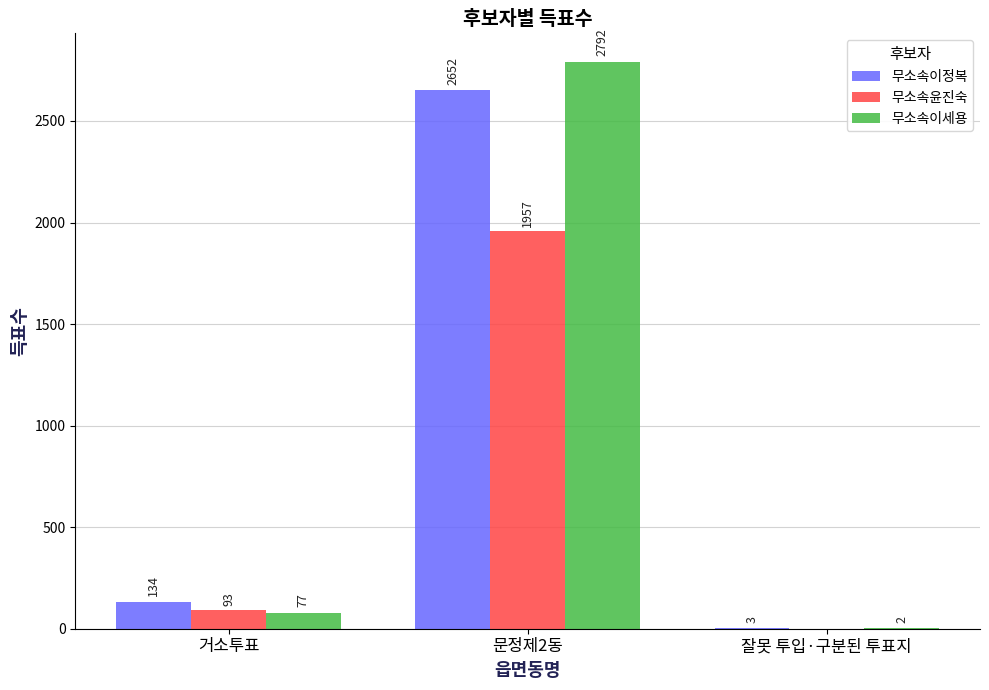

True or false: 무소속이세용 has a value of 2792 at 문정제2동.

True